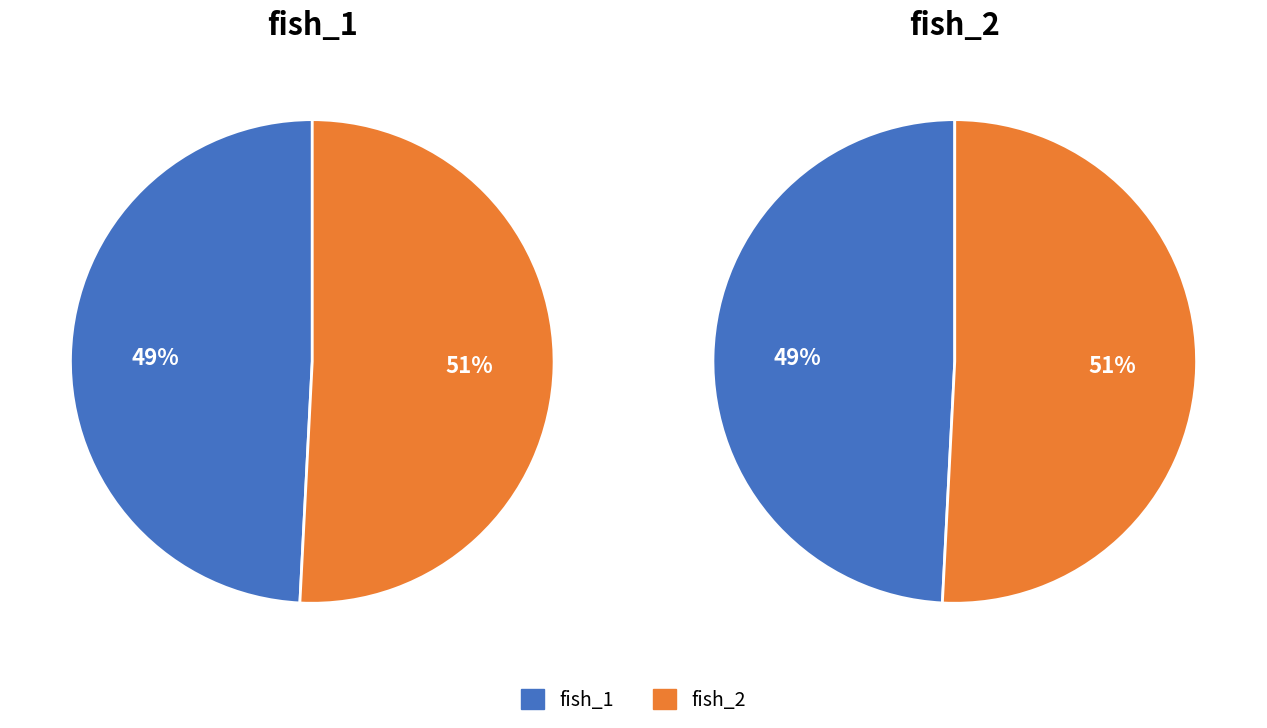

Rank the categories by value from highest to lowest.

fish_2, fish_1